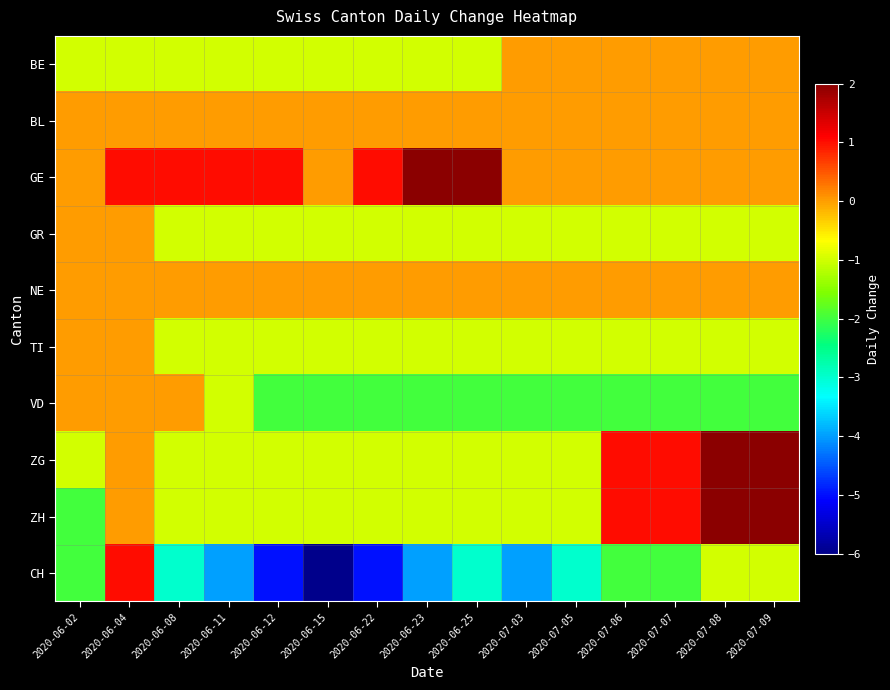

Reading left to right, what are all the values shown in this chart?

BE: 2020-06-02=-1	2020-06-04=-1	2020-06-08=-1	2020-06-11=-1	2020-06-12=-1	2020-06-15=-1	2020-06-22=-1	2020-06-23=-1	2020-06-25=-1	2020-07-03=0	2020-07-05=0	2020-07-06=0	2020-07-07=0	2020-07-08=0	2020-07-09=0
BL: 2020-06-02=0	2020-06-04=0	2020-06-08=0	2020-06-11=0	2020-06-12=0	2020-06-15=0	2020-06-22=0	2020-06-23=0	2020-06-25=0	2020-07-03=0	2020-07-05=0	2020-07-06=0	2020-07-07=0	2020-07-08=0	2020-07-09=0
GE: 2020-06-02=0	2020-06-04=1	2020-06-08=1	2020-06-11=1	2020-06-12=1	2020-06-15=0	2020-06-22=1	2020-06-23=2	2020-06-25=2	2020-07-03=0	2020-07-05=0	2020-07-06=0	2020-07-07=0	2020-07-08=0	2020-07-09=0
GR: 2020-06-02=0	2020-06-04=0	2020-06-08=-1	2020-06-11=-1	2020-06-12=-1	2020-06-15=-1	2020-06-22=-1	2020-06-23=-1	2020-06-25=-1	2020-07-03=-1	2020-07-05=-1	2020-07-06=-1	2020-07-07=-1	2020-07-08=-1	2020-07-09=-1
NE: 2020-06-02=0	2020-06-04=0	2020-06-08=0	2020-06-11=0	2020-06-12=0	2020-06-15=0	2020-06-22=0	2020-06-23=0	2020-06-25=0	2020-07-03=0	2020-07-05=0	2020-07-06=0	2020-07-07=0	2020-07-08=0	2020-07-09=0
TI: 2020-06-02=0	2020-06-04=0	2020-06-08=-1	2020-06-11=-1	2020-06-12=-1	2020-06-15=-1	2020-06-22=-1	2020-06-23=-1	2020-06-25=-1	2020-07-03=-1	2020-07-05=-1	2020-07-06=-1	2020-07-07=-1	2020-07-08=-1	2020-07-09=-1
VD: 2020-06-02=0	2020-06-04=0	2020-06-08=0	2020-06-11=-1	2020-06-12=-2	2020-06-15=-2	2020-06-22=-2	2020-06-23=-2	2020-06-25=-2	2020-07-03=-2	2020-07-05=-2	2020-07-06=-2	2020-07-07=-2	2020-07-08=-2	2020-07-09=-2
ZG: 2020-06-02=-1	2020-06-04=0	2020-06-08=-1	2020-06-11=-1	2020-06-12=-1	2020-06-15=-1	2020-06-22=-1	2020-06-23=-1	2020-06-25=-1	2020-07-03=-1	2020-07-05=-1	2020-07-06=1	2020-07-07=1	2020-07-08=2	2020-07-09=2
ZH: 2020-06-02=-2	2020-06-04=0	2020-06-08=-1	2020-06-11=-1	2020-06-12=-1	2020-06-15=-1	2020-06-22=-1	2020-06-23=-1	2020-06-25=-1	2020-07-03=-1	2020-07-05=-1	2020-07-06=1	2020-07-07=1	2020-07-08=2	2020-07-09=2
CH: 2020-06-02=-2	2020-06-04=1	2020-06-08=-3	2020-06-11=-4	2020-06-12=-5	2020-06-15=-6	2020-06-22=-5	2020-06-23=-4	2020-06-25=-3	2020-07-03=-4	2020-07-05=-3	2020-07-06=-2	2020-07-07=-2	2020-07-08=-1	2020-07-09=-1